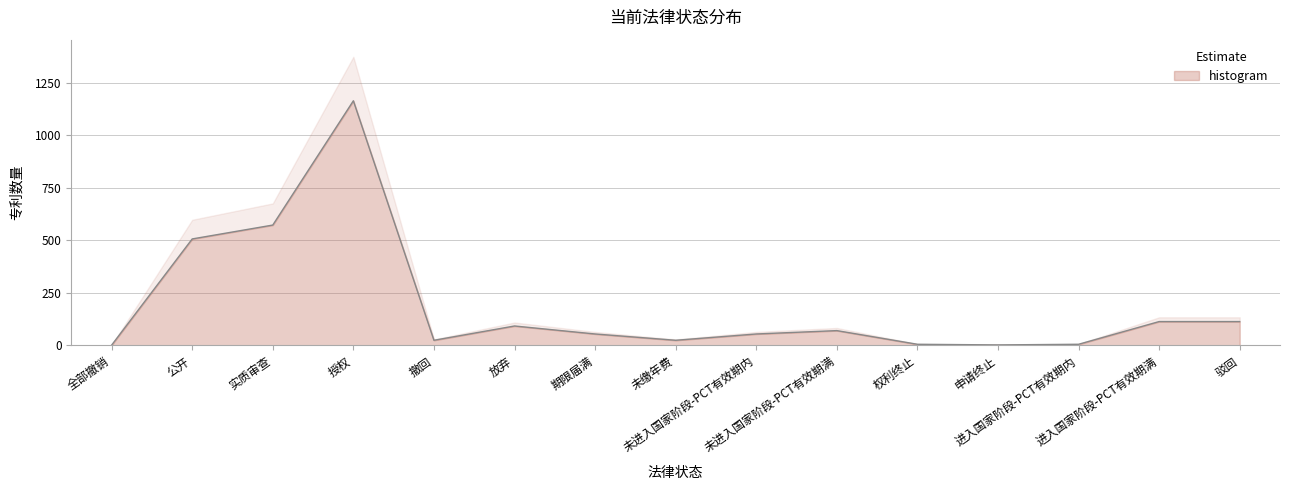

Reading left to right, what are all the values shown in this chart?

1	506	572	1163	24	92	54	24	54	70	5	2	5	113	113